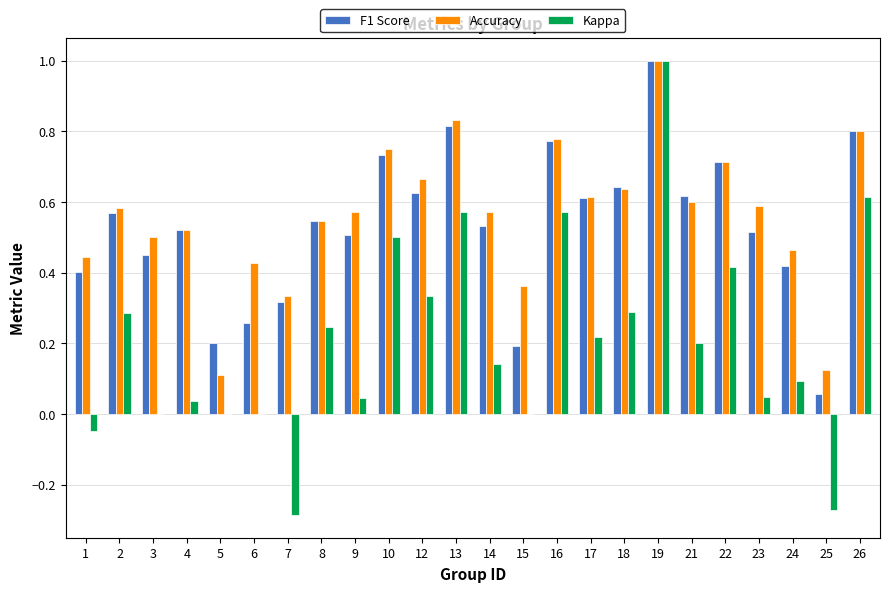

How many distinct data groups are displayed?

3